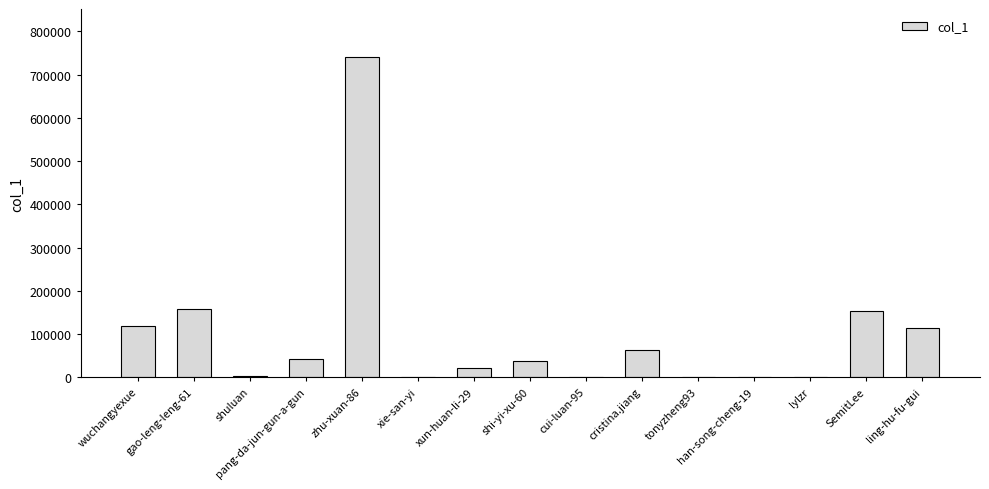

Are the bars horizontal?

No